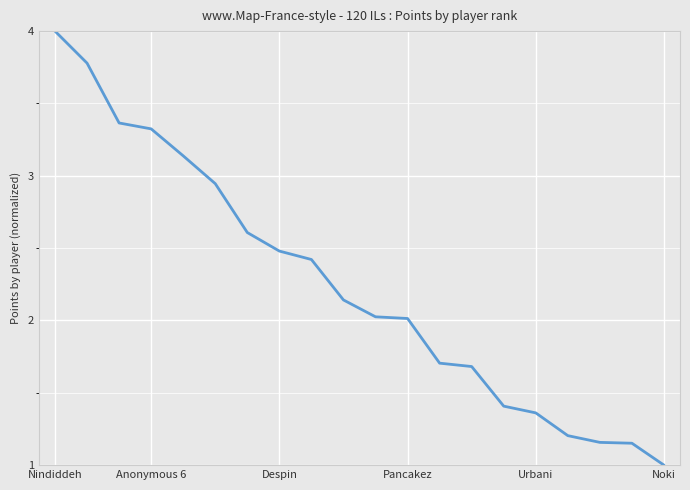

What is the difference between the maximum and minimum values?

3.0